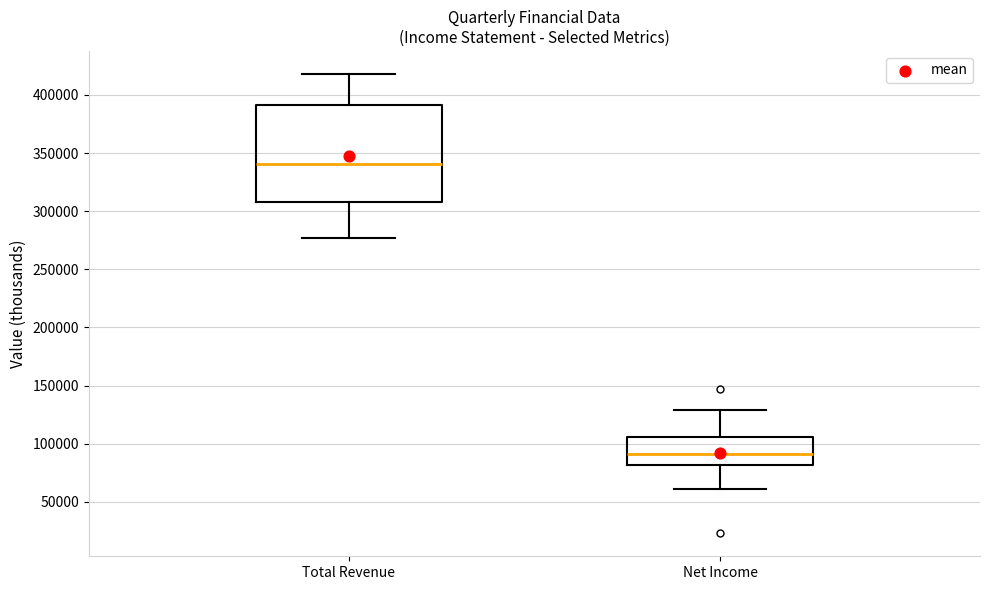

Reading left to right, read every box against the y-axis: the position of its median line, the range the box covers, and the ends of its whiskers. The values are not printed on the chart, so give them approximately, as read against the axis.

Total Revenue: median 340000, box 310000 to 390000, whiskers 275000 to 420000
Net Income: median 90000, box 80000 to 105000, whiskers 60000 to 130000